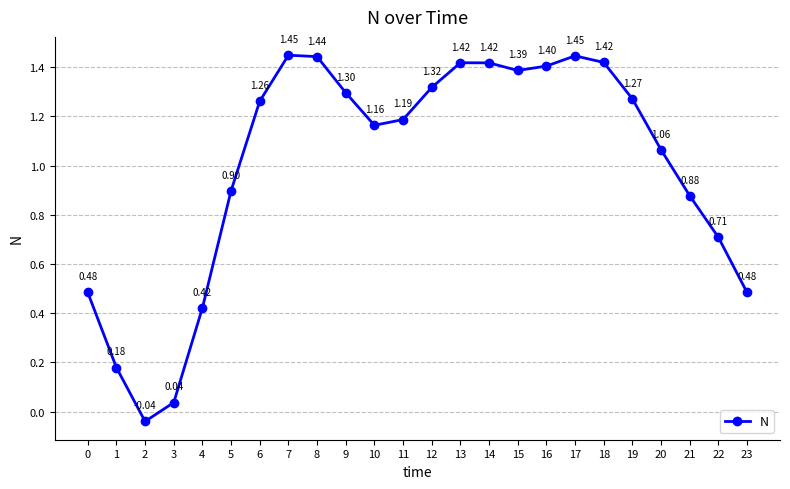

Which has a higher value, 21 or 14?

14